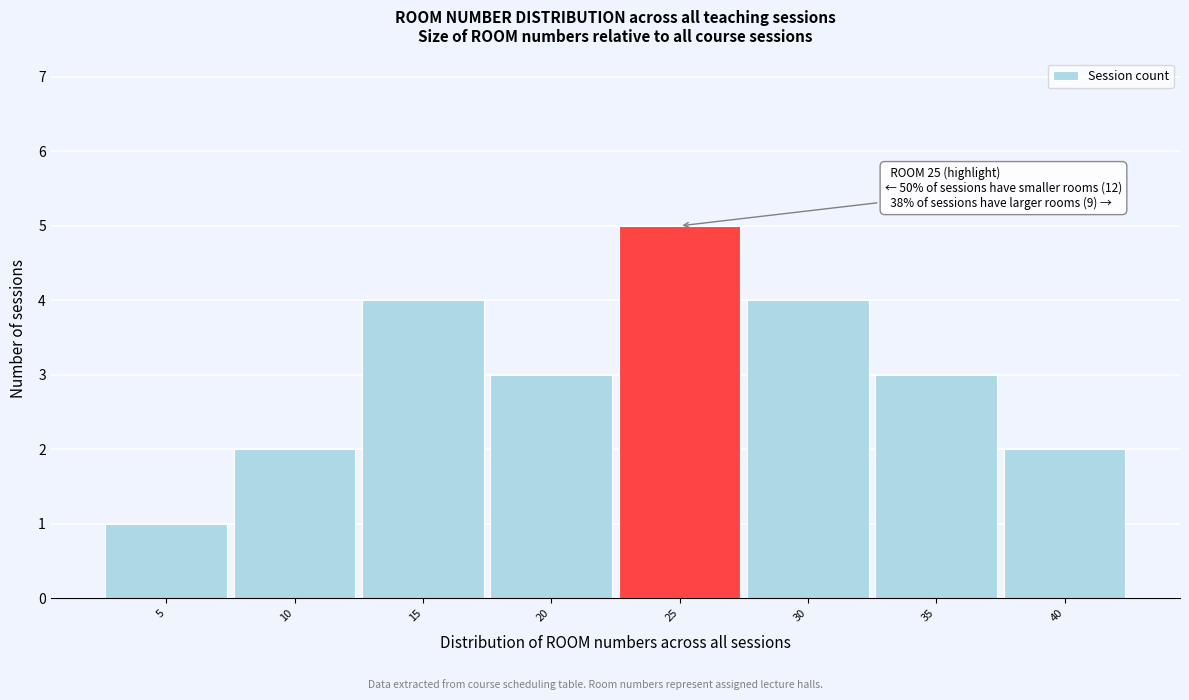

Over which range of the x-axis is the bar tallest?

22.5 to 27.5